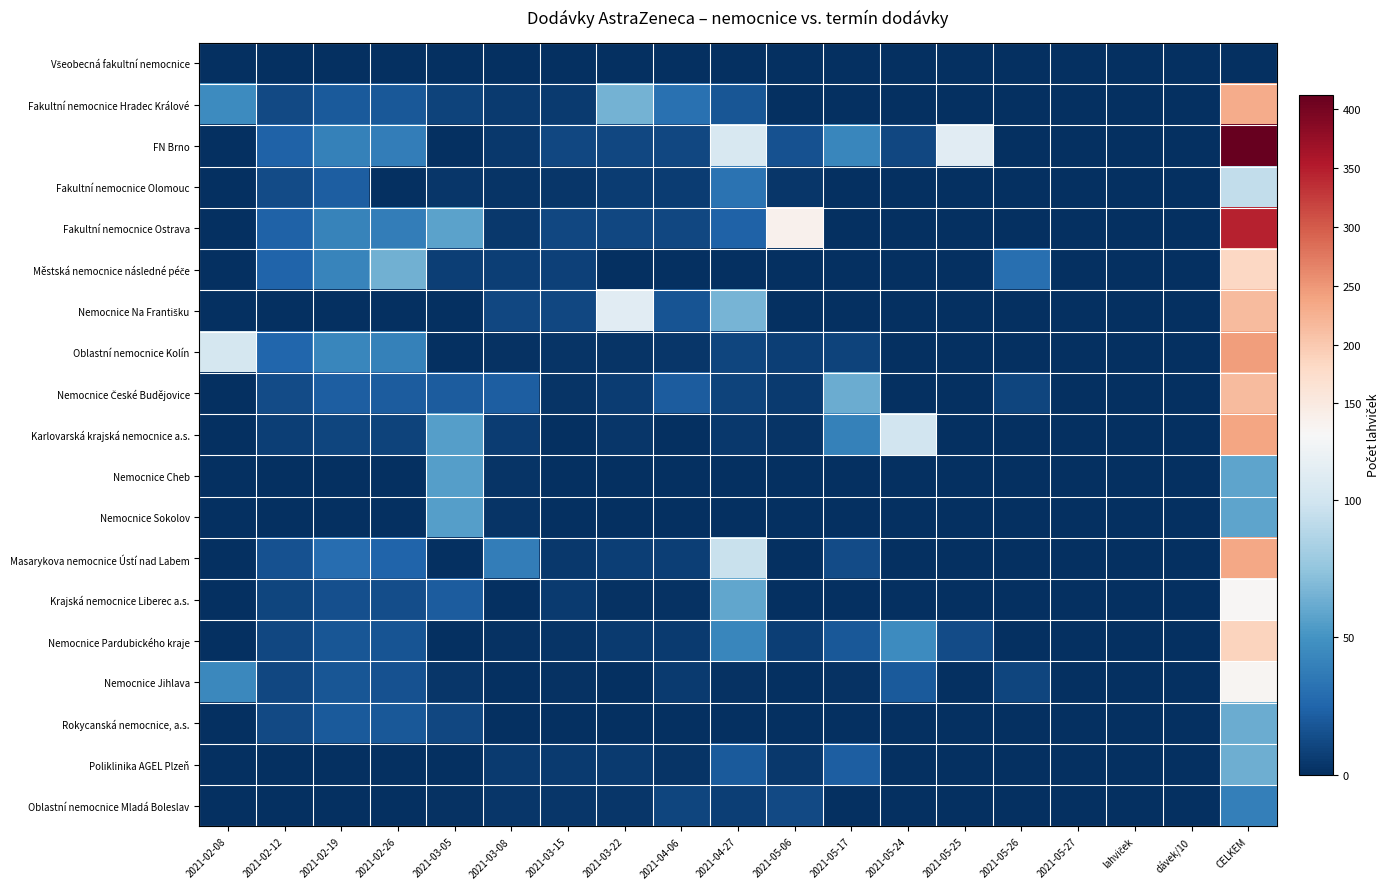

Rank the series by their maximum value, from highest to lowest.

FN Brno, Fakultní nemocnice Ostrava, Oblastní nemocnice Kolín, Karlovarská krajská nemocnice a.s., Masarykova nemocnice Ústí nad Labem, Fakultní nemocnice Hradec Králové, Nemocnice Na Františku, Nemocnice České Budějovice, Nemocnice Pardubického kraje, Městská nemocnice následné péče, Nemocnice Jihlava, Krajská nemocnice Liberec a.s., Fakultní nemocnice Olomouc, Poliklinika AGEL Plzeň, Rokycanská nemocnice, a.s., Nemocnice Cheb, Nemocnice Sokolov, Oblastní nemocnice Mladá Boleslav, Všeobecná fakultní nemocnice